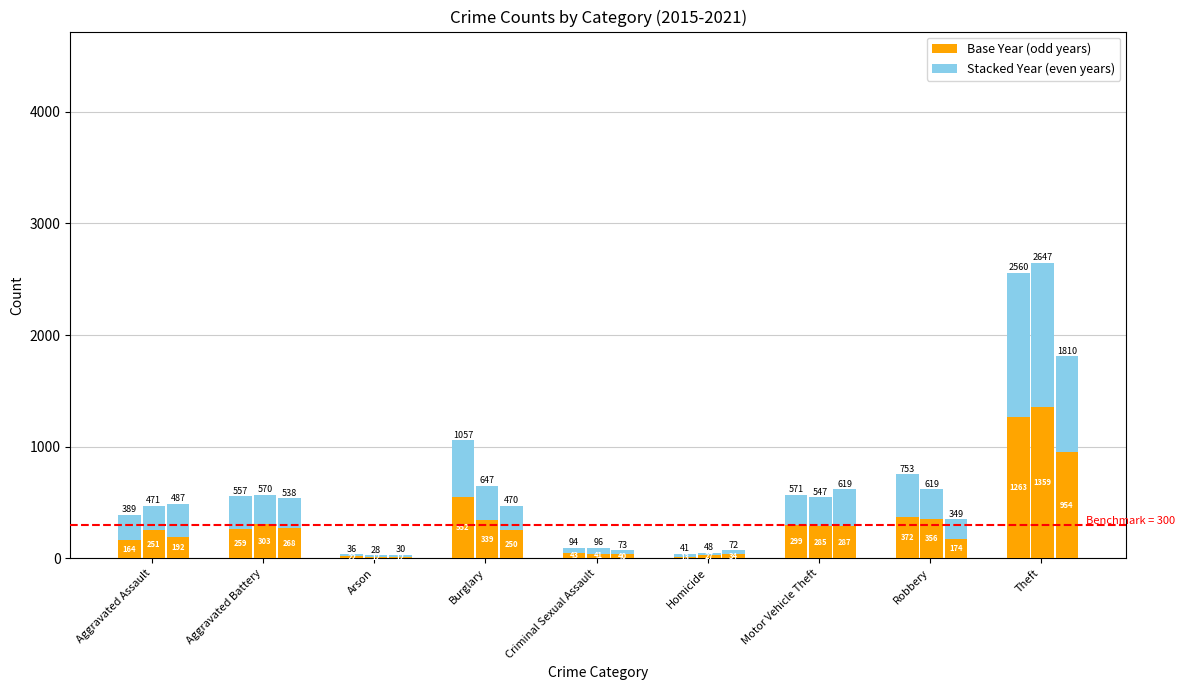

What is the smallest value displayed?

12